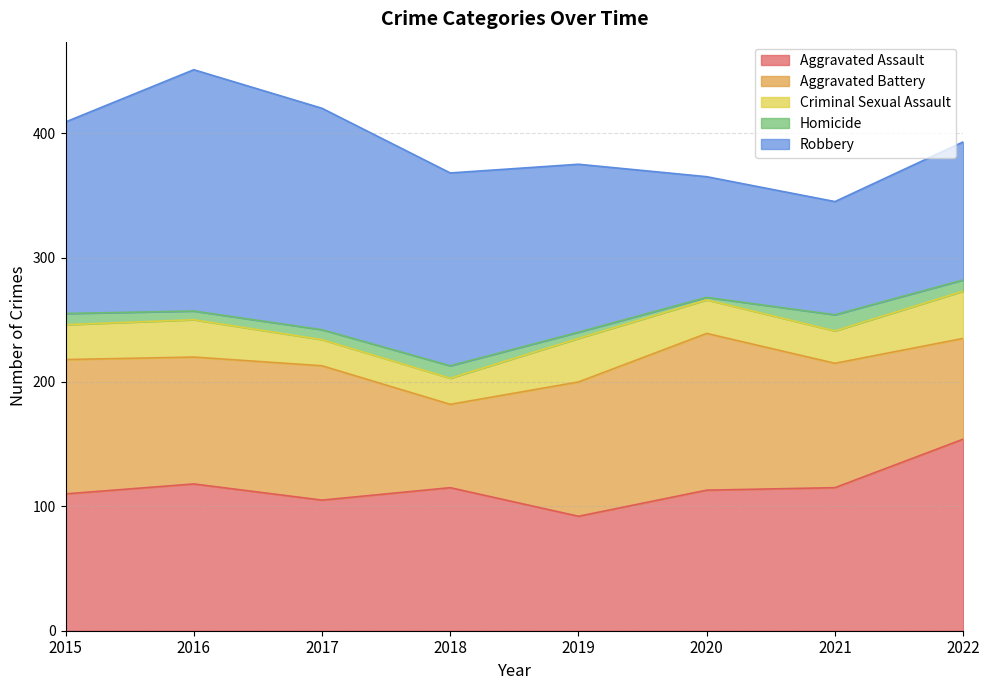

True or false: Robbery and Criminal Sexual Assault intersect in this chart.

False